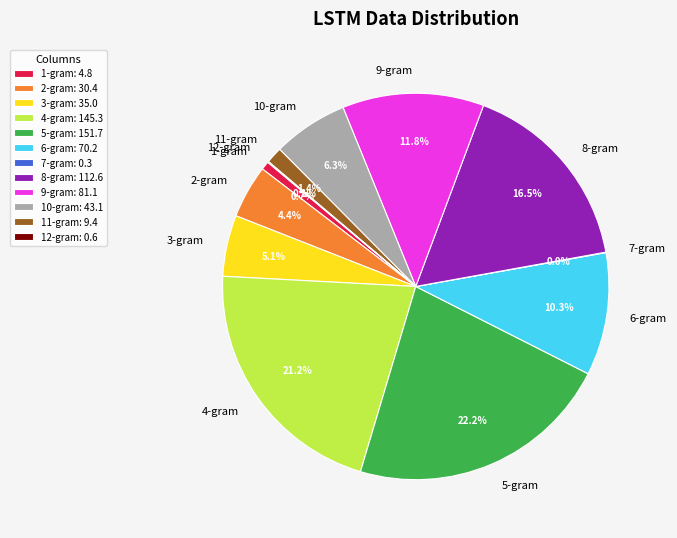

Is 5-gram the majority of the pie?

No